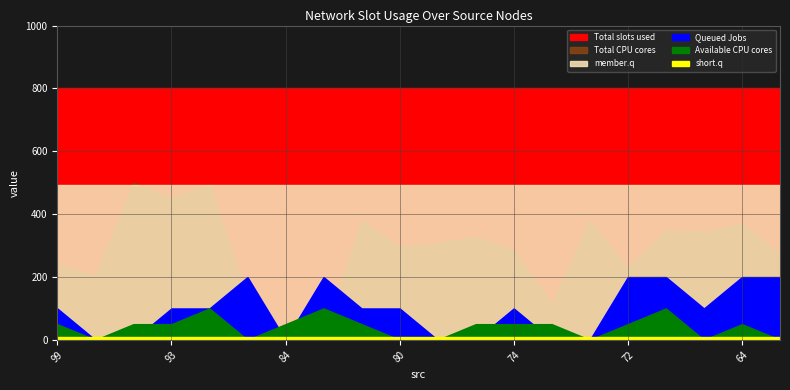

Does the chart have visible grid lines?

Yes